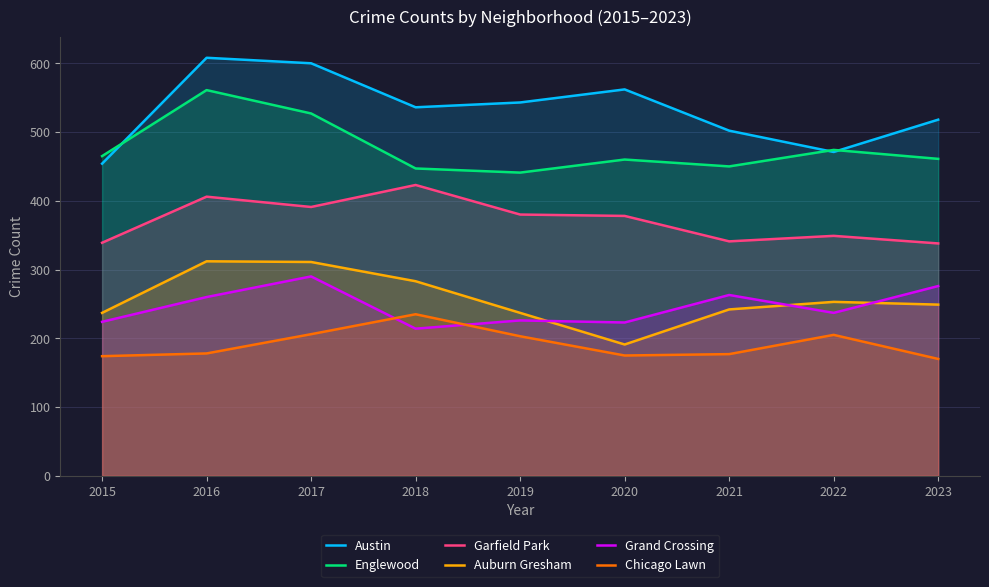

True or false: Chicago Lawn and Austin cross at least once.

False